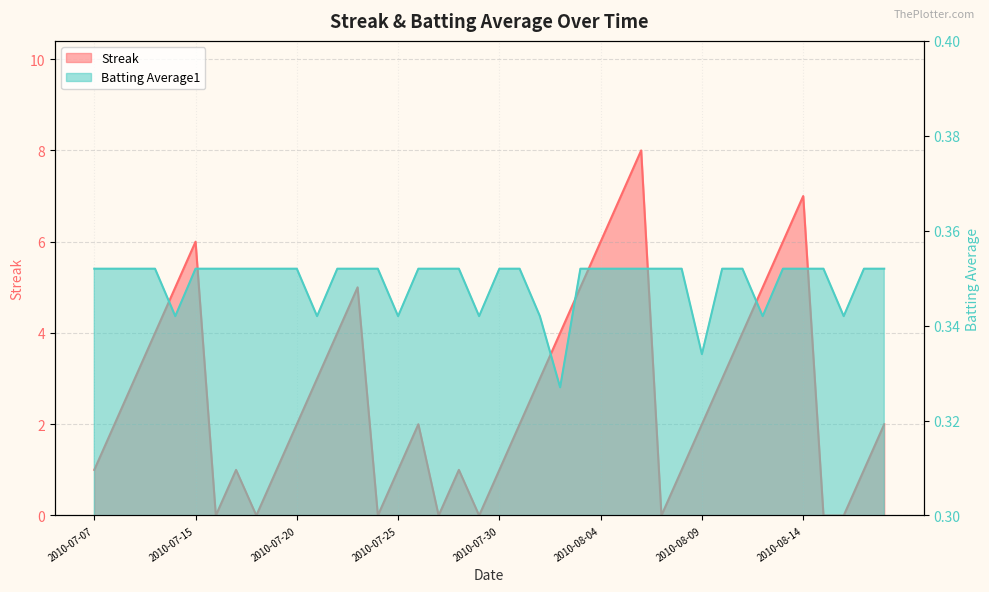

Between 2010-07-29 and 2010-08-12, which series saw the biggest shift?

Streak